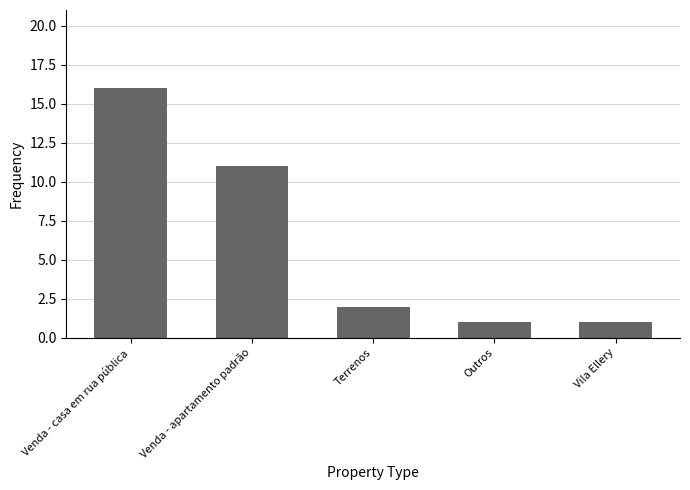

Between Terrenos and Venda - apartamento padrão, which is larger?

Venda - apartamento padrão